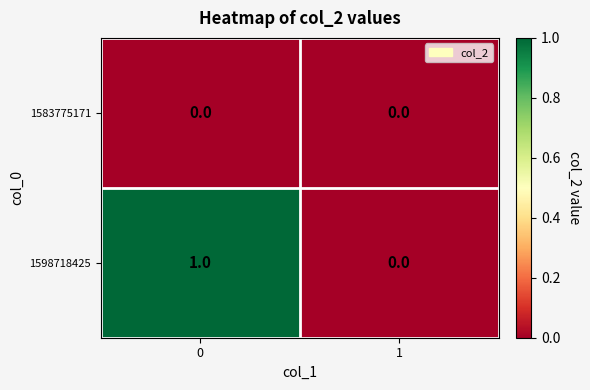

The value of 1598718425 at 1 is 1. True or false?

False